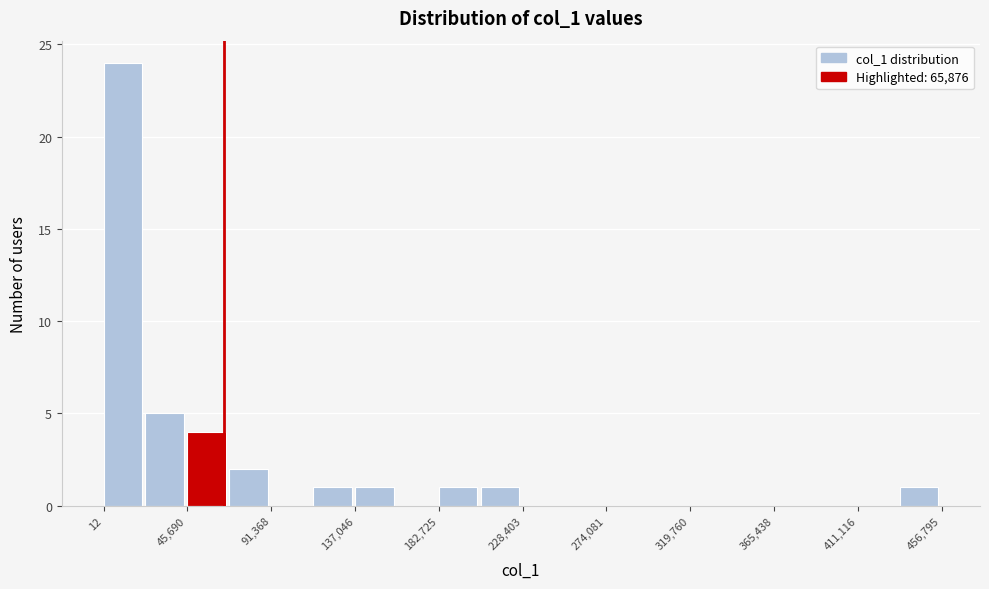

Reading left to right, list every bar in this chart as the range it spans on the x-axis followed by its height. Neither the bar edges nor the heights are printed on the chart, so give them approximately, as read against the axes.

0 to 25000: 24
25000 to 45000: 5
45000 to 70000: 4
70000 to 90000: 2
90000 to 115000: 0
115000 to 135000: 1
135000 to 160000: 1
160000 to 185000: 0
185000 to 205000: 1
205000 to 230000: 1
230000 to 250000: 0
250000 to 275000: 0
275000 to 295000: 0
295000 to 320000: 0
320000 to 345000: 0
345000 to 365000: 0
365000 to 390000: 0
390000 to 410000: 0
410000 to 435000: 0
435000 to 455000: 1